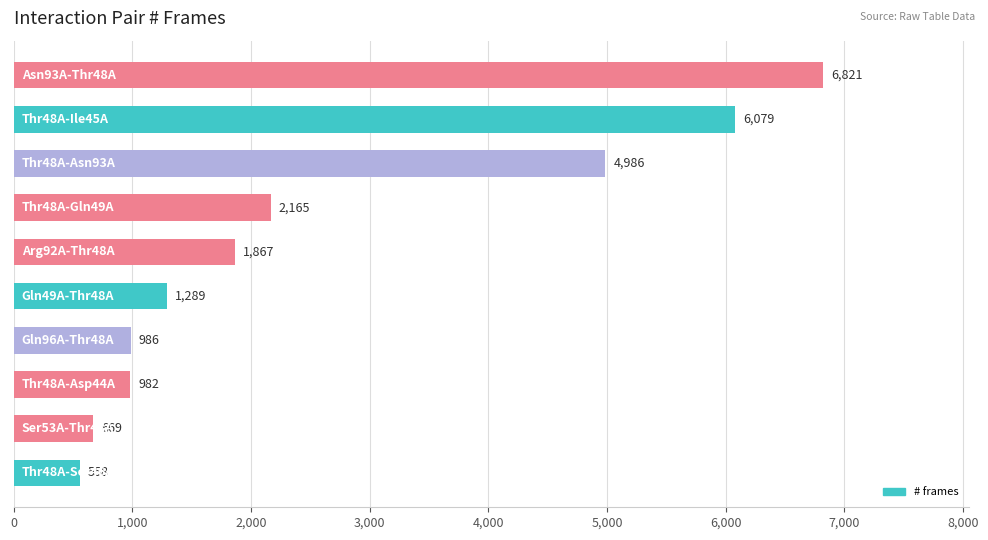

Are the bars horizontal?

Yes